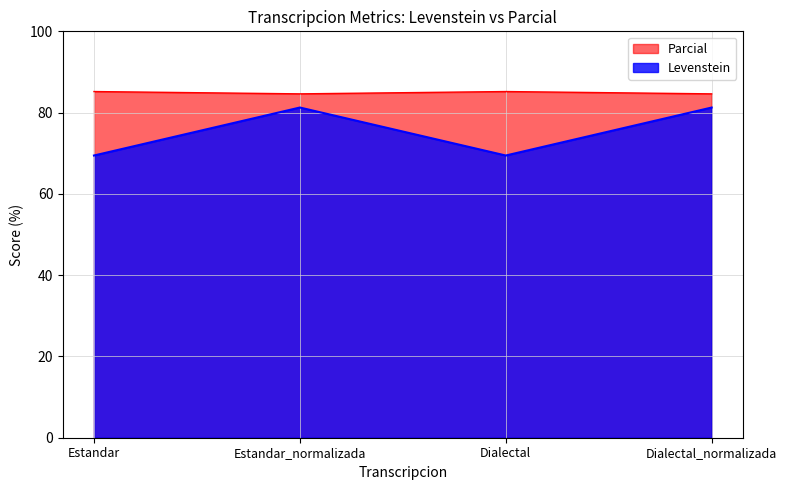

Rank the series at Estandar from lowest to highest value.

Levenstein, Parcial